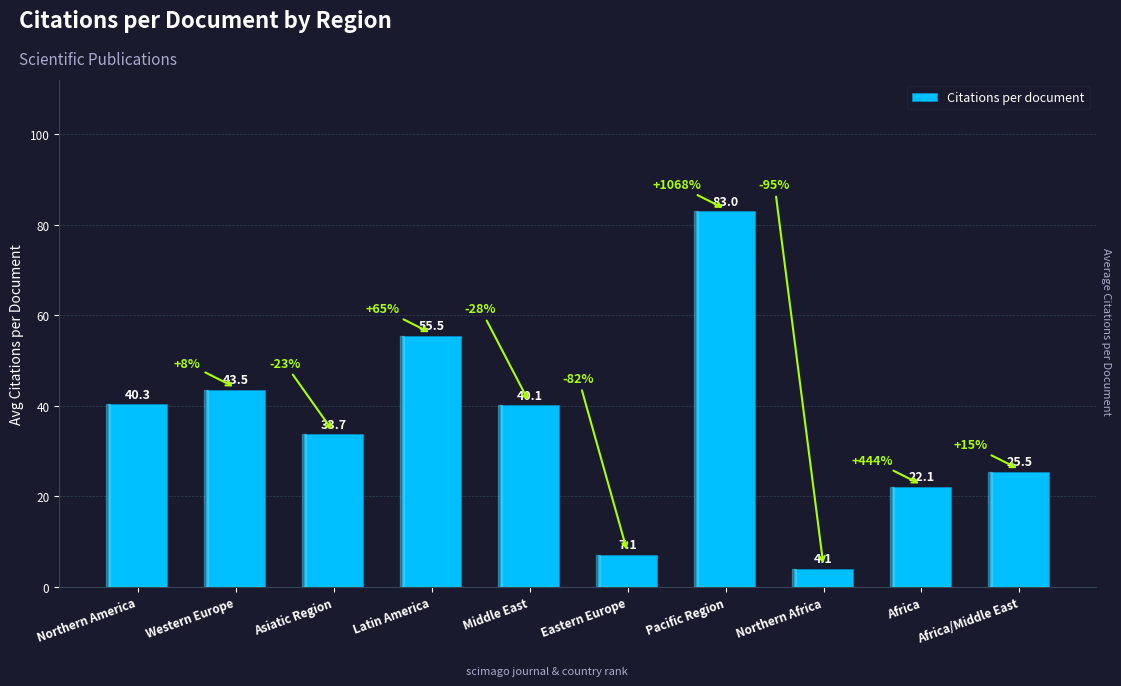

List the labels in order of value, smallest first.

Northern Africa, Eastern Europe, Africa, Africa/Middle East, Asiatic Region, Middle East, Northern America, Western Europe, Latin America, Pacific Region